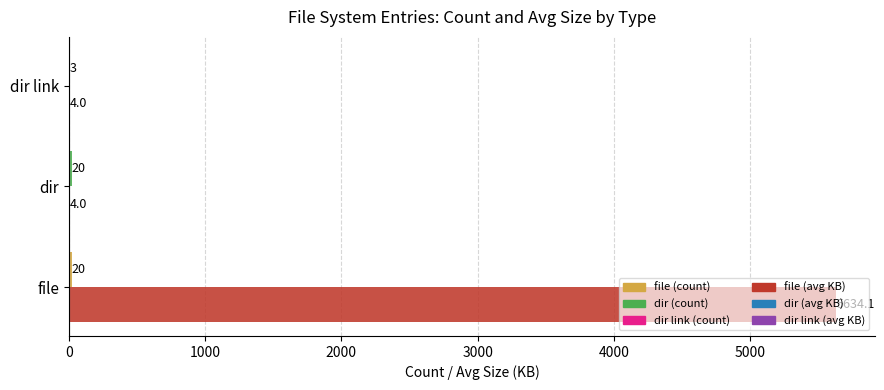

Which label corresponds to the largest value in the chart?

file